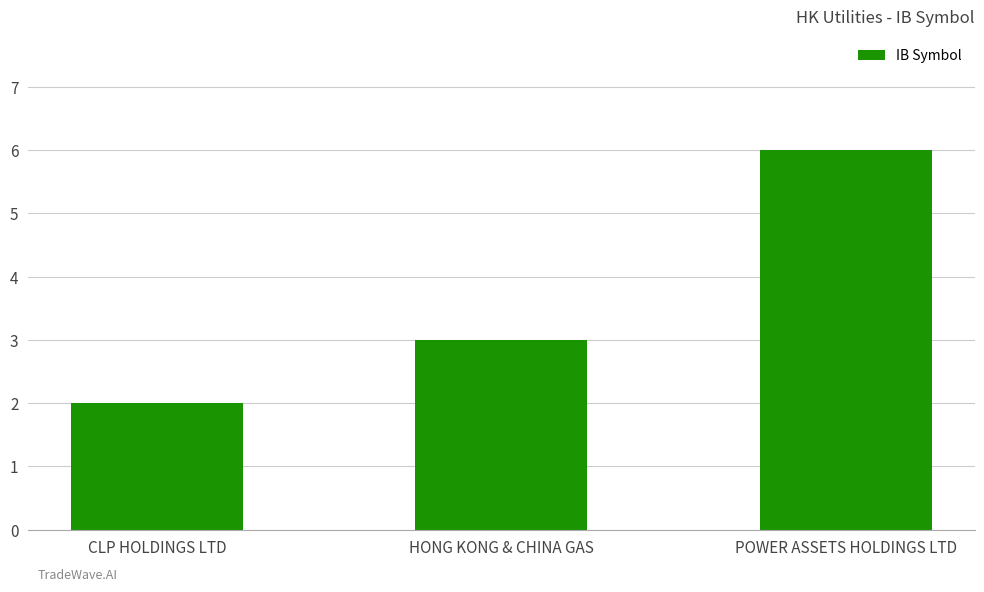

Is it true that the value at POWER ASSETS HOLDINGS LTD is 6?

True